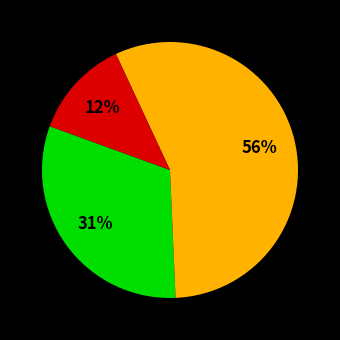

Count the number of slices in the pie.

3